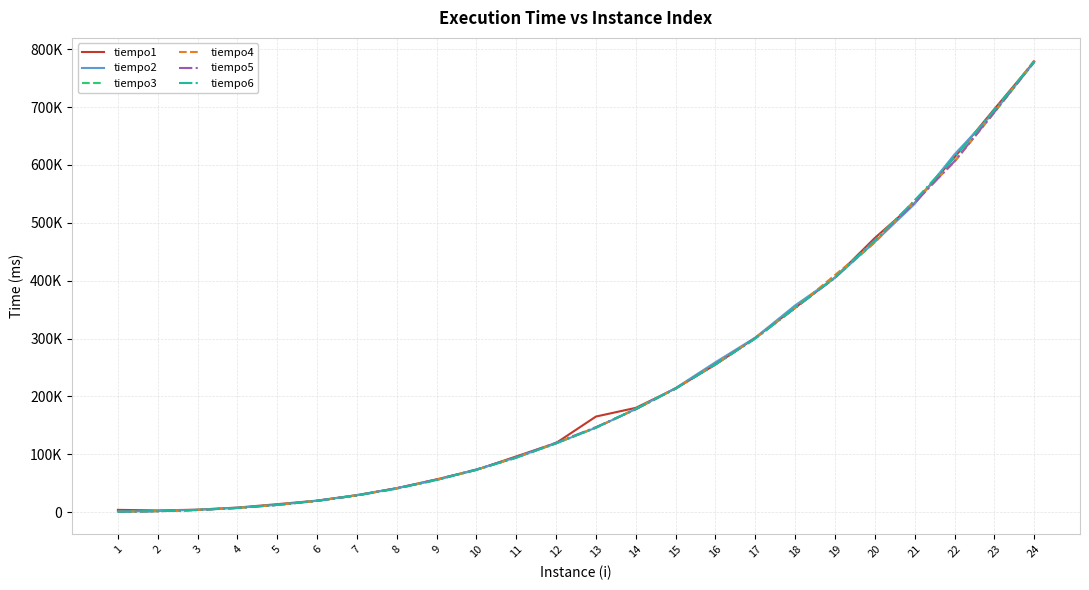

Is this an area chart (filled region under the line)?

No